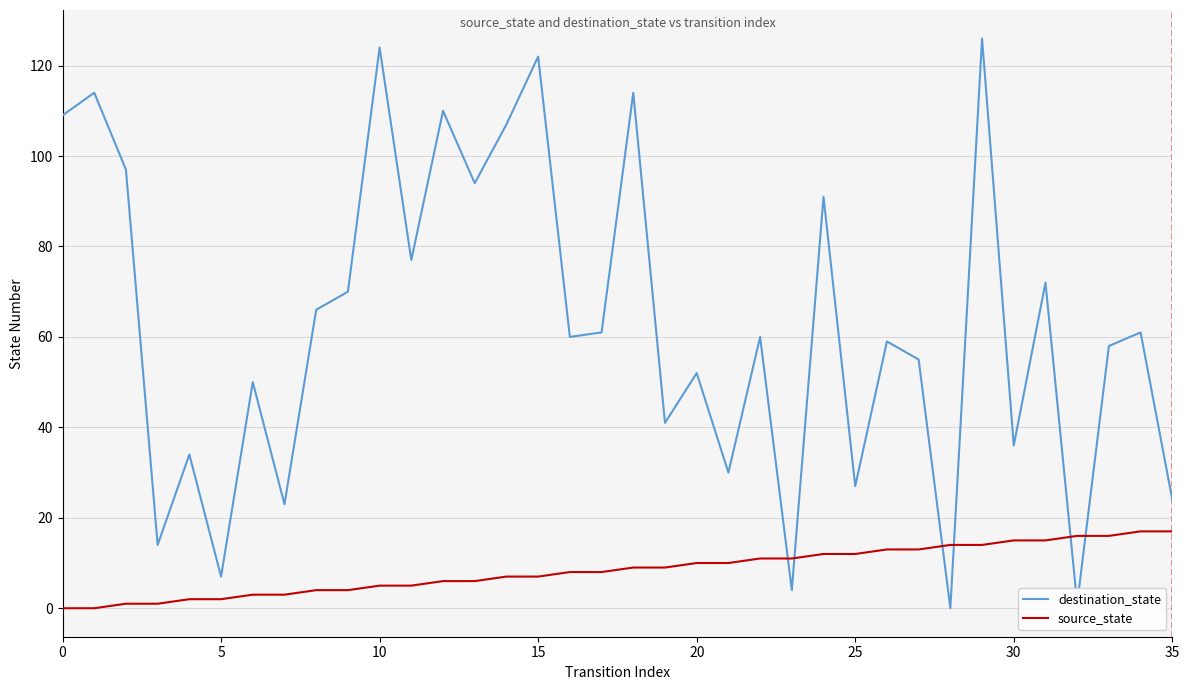

Which series has the largest range (max minus min)?

destination_state